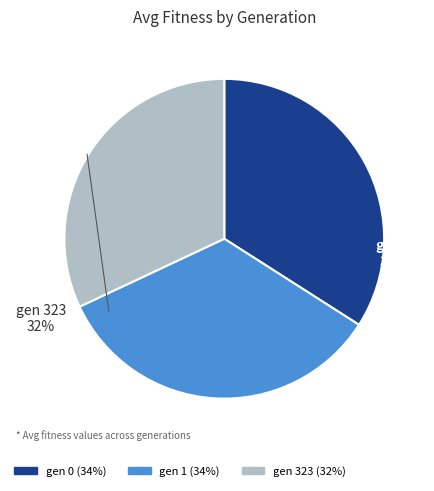

Is there any slice that represents more than half of the pie?

No